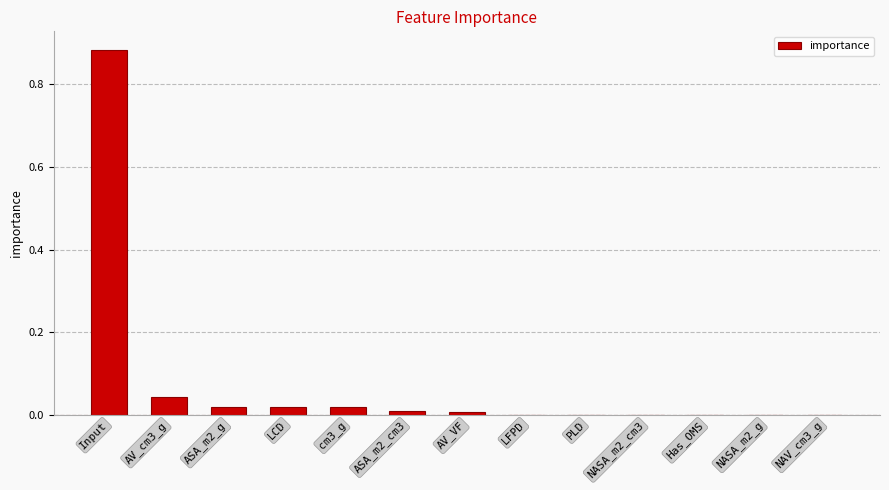

At which category does the chart reach its peak across all series?

Input